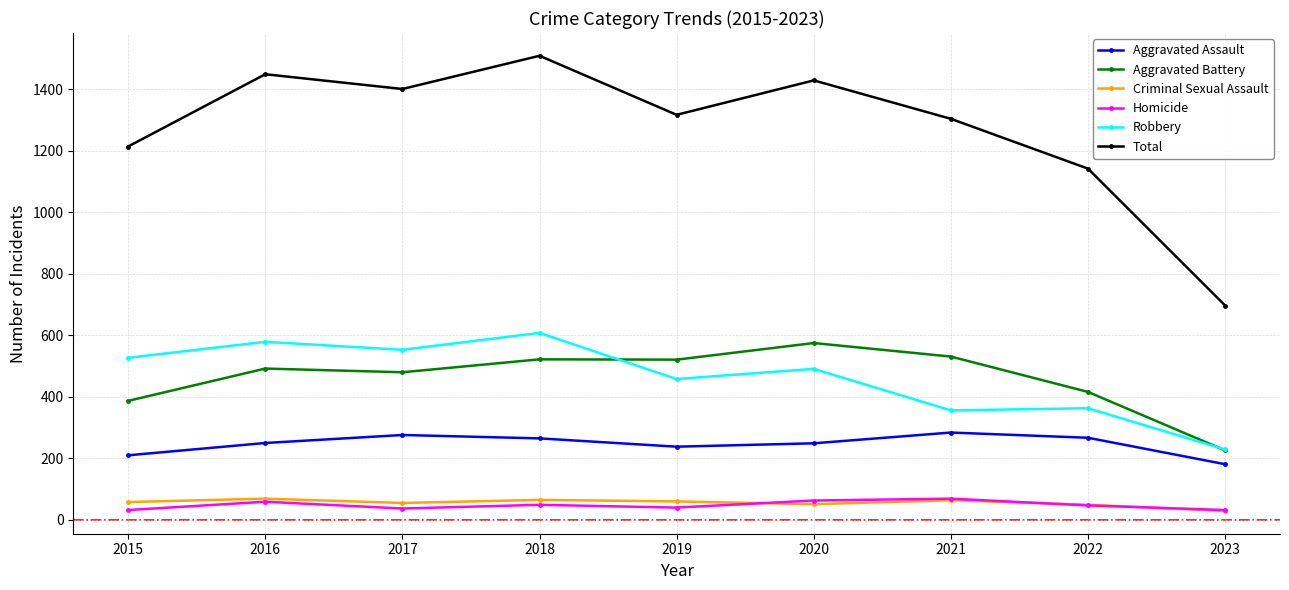

Is it true that Total equals 1401 at 2017?

True